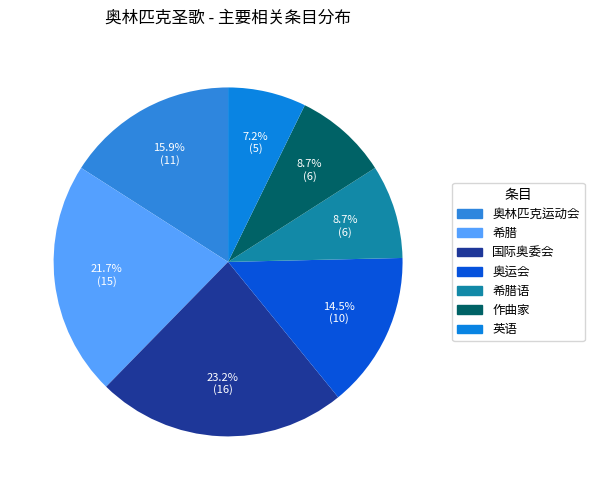

Between 国际奥委会 and 奥林匹克运动会, which is larger?

国际奥委会